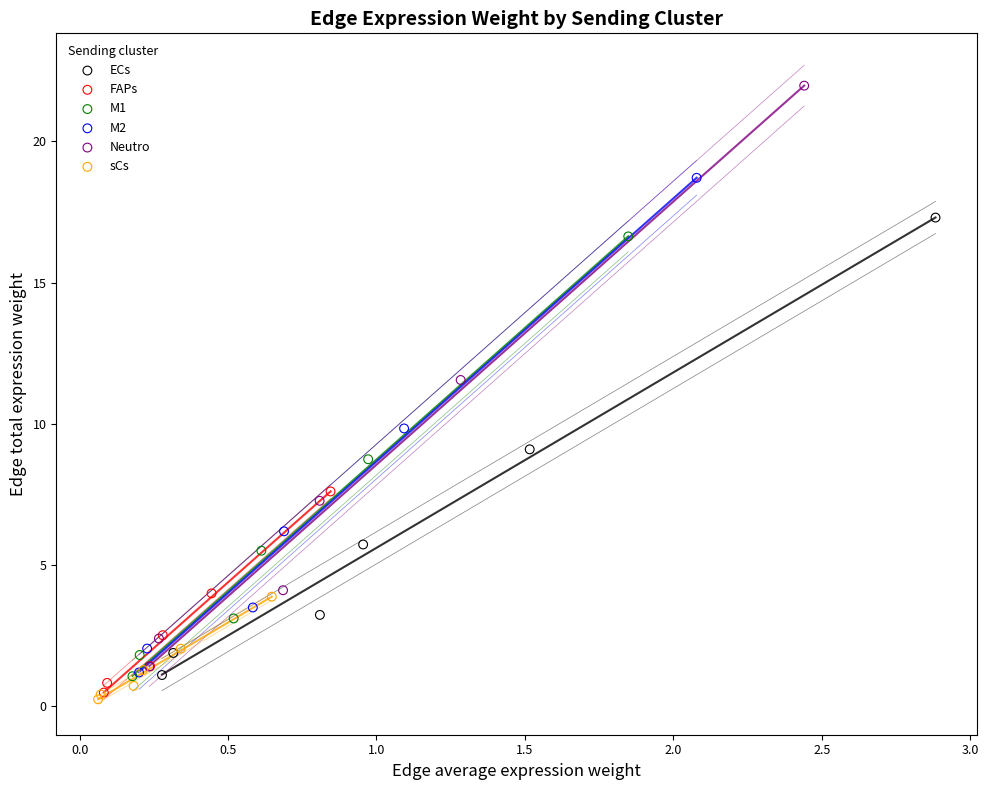

Which series reaches the maximum Y coordinate?

Neutro